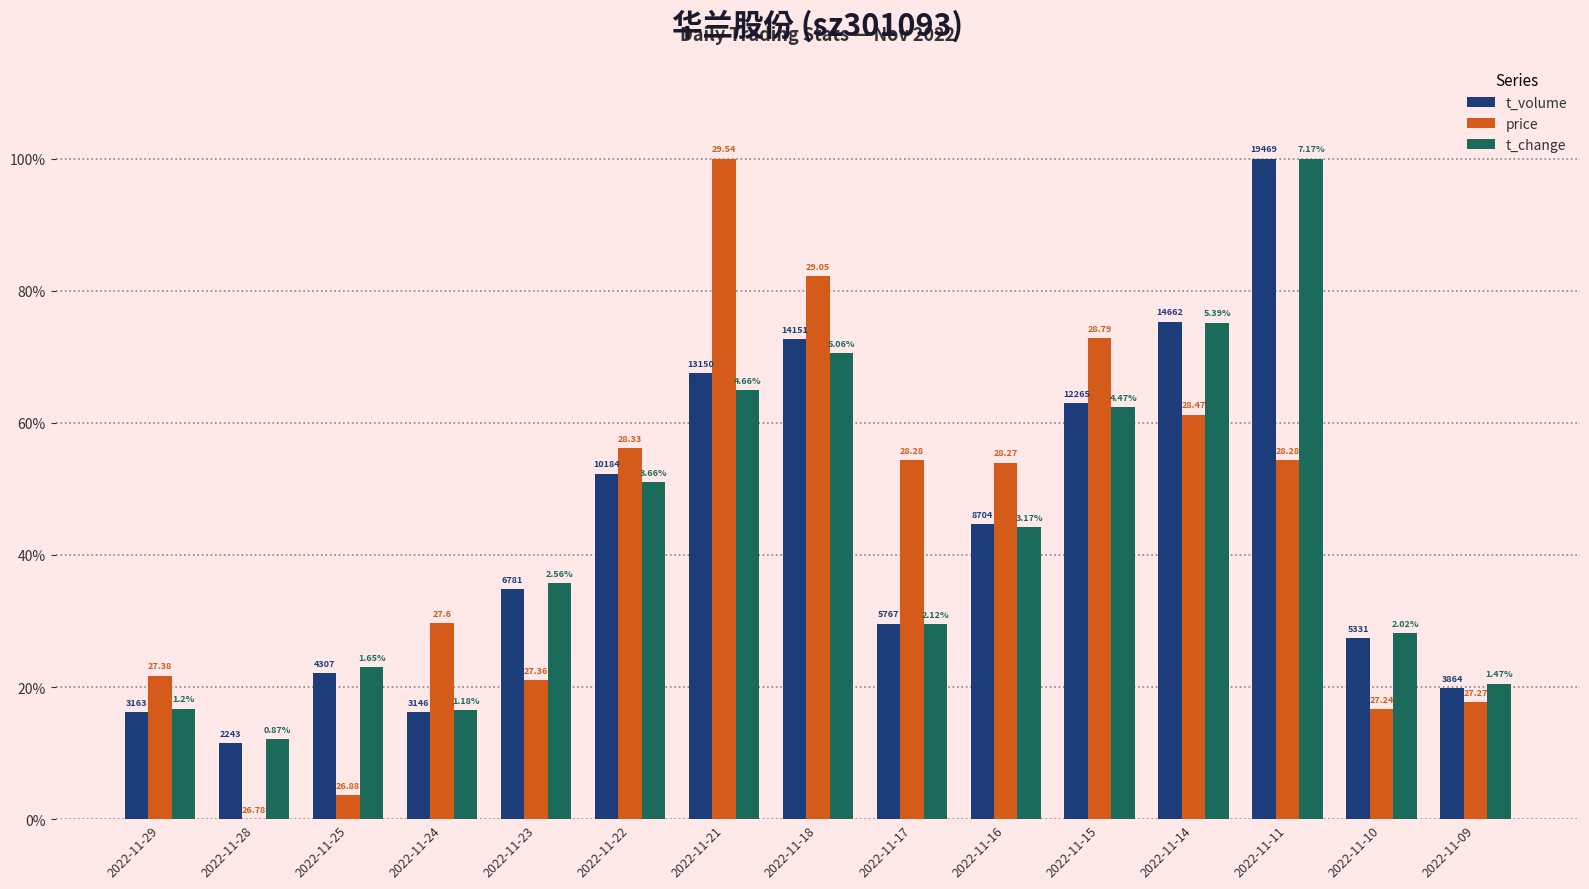

Are the bars grouped side by side (vs. stacked)?

Yes